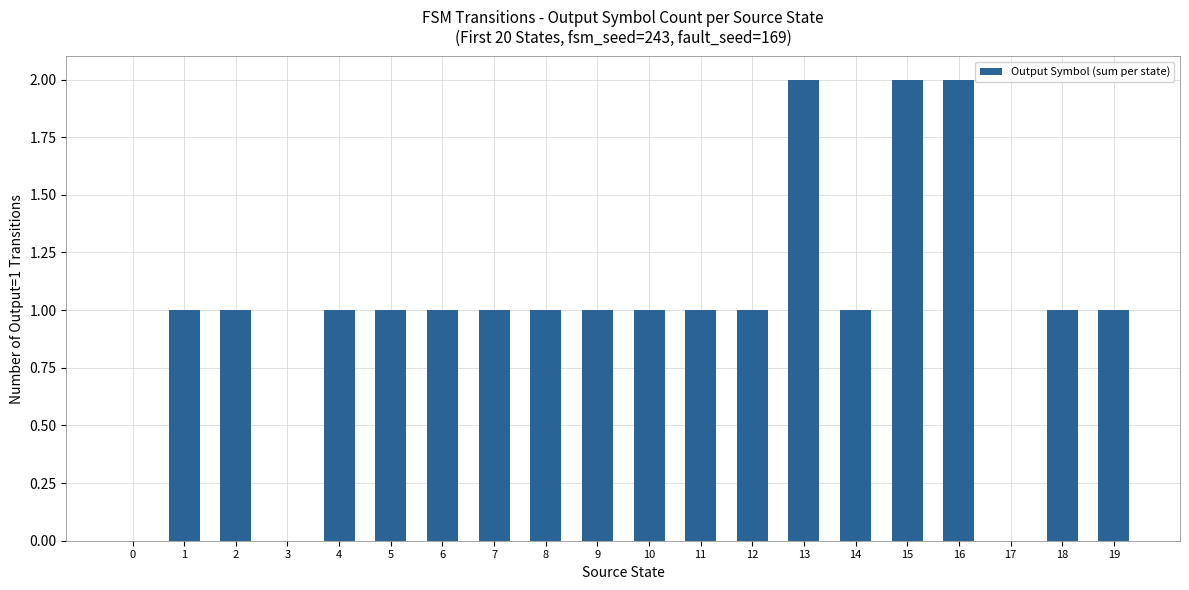

Between 13 and 7, which is larger?

13